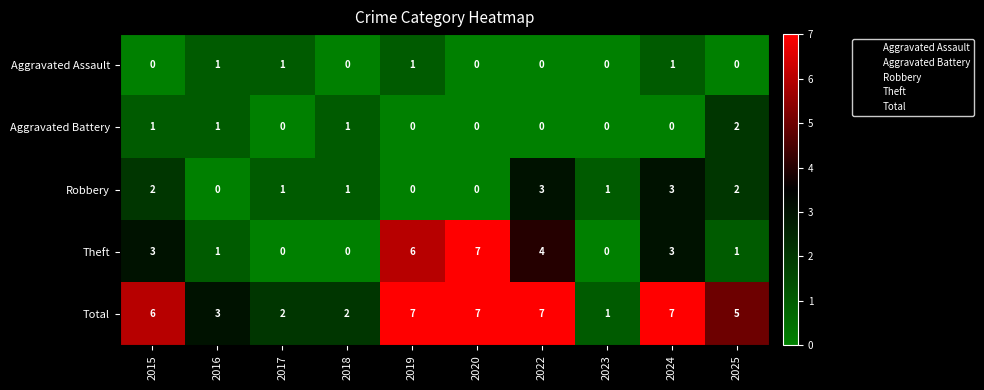

At which label does Aggravated Battery reach its peak?

2025